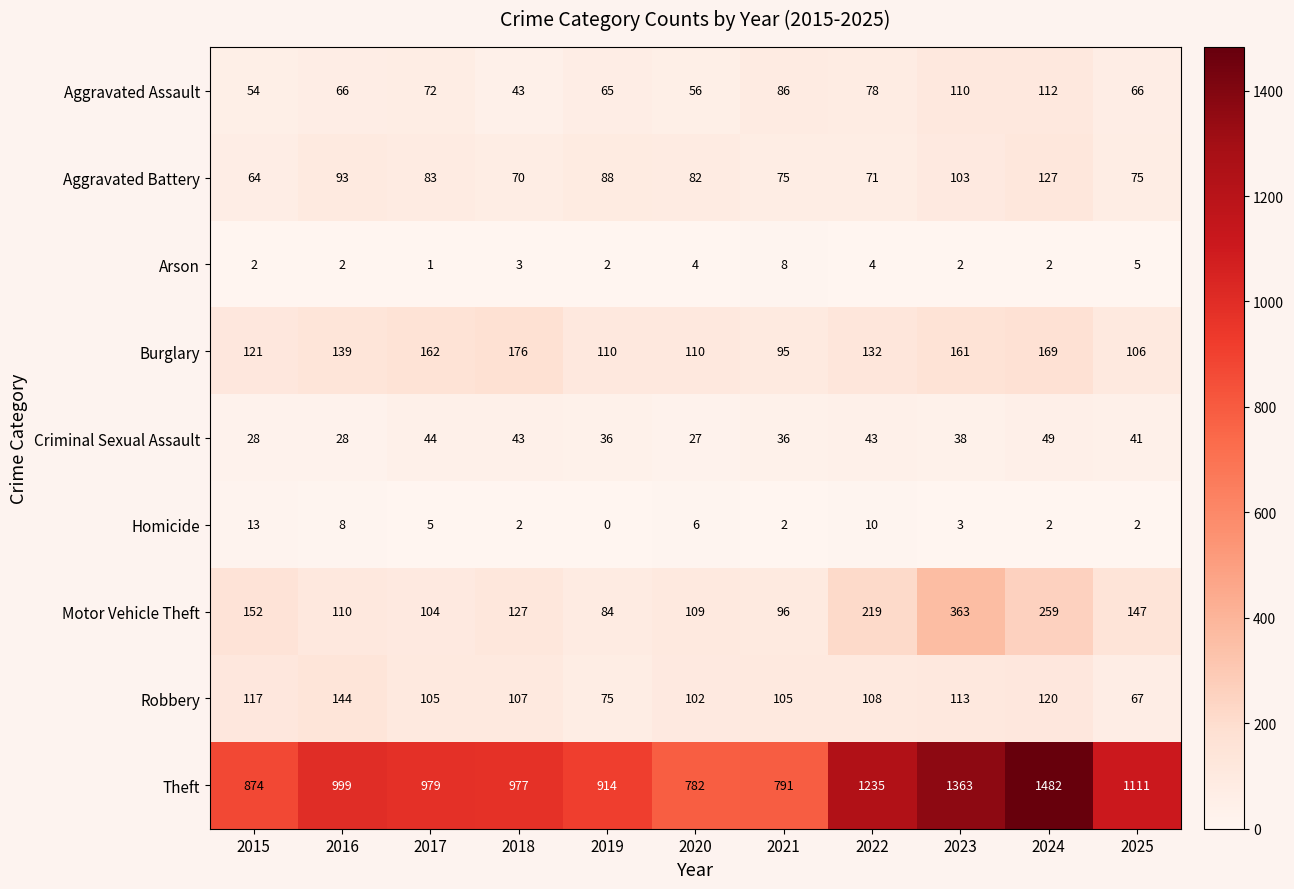

How many categories are shown in the chart?

11